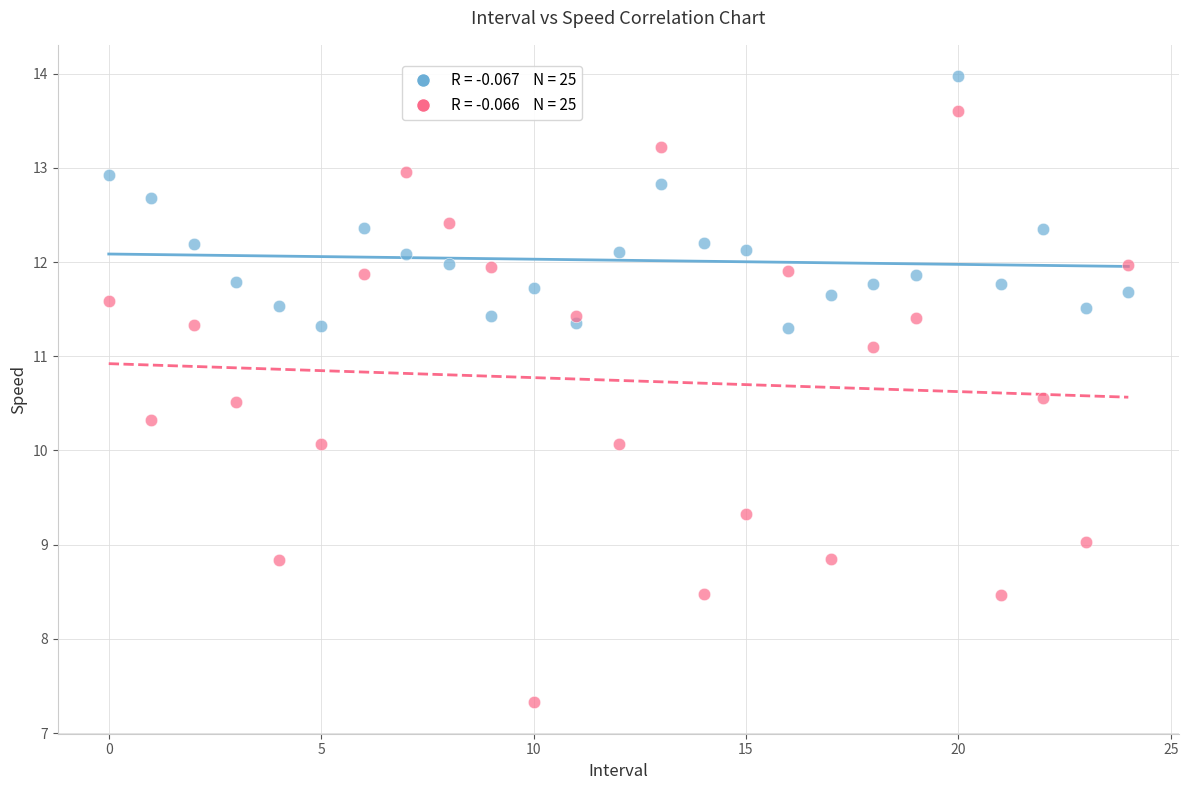

Across all data points, what is the range of Y values (max minus min)?

6.6